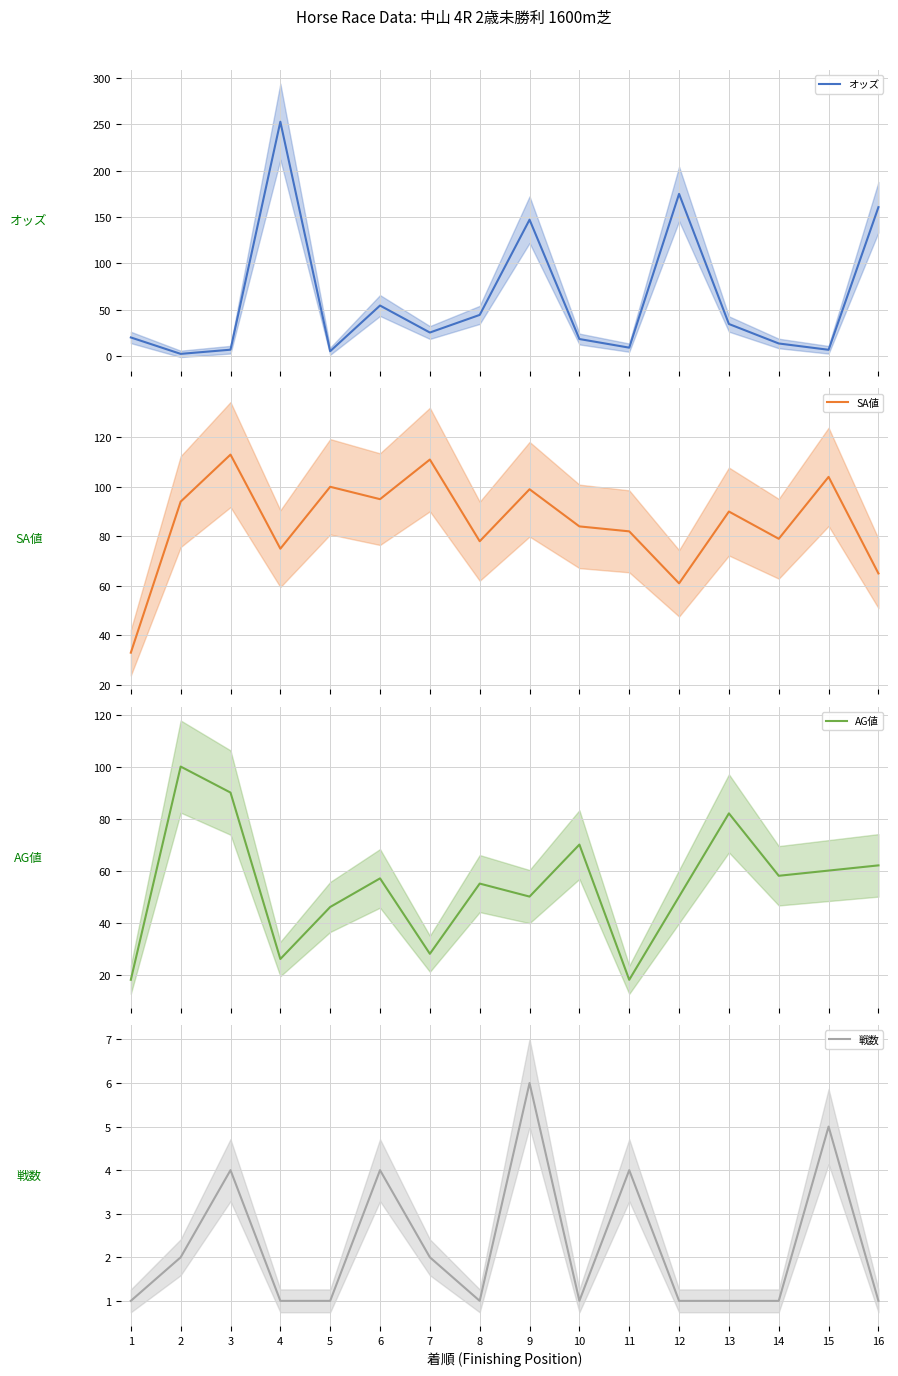

What is the spread (max minus min) of values at 8?

77.0